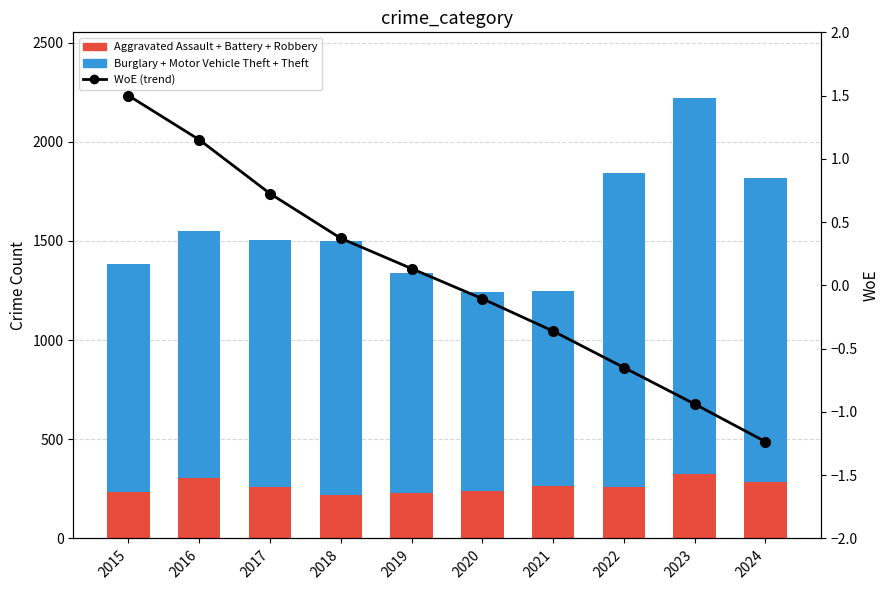

Is it true that Burglary + Motor Vehicle Theft + Theft equals 1382.9 at 2021?

False